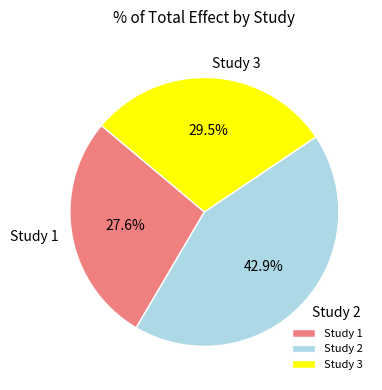

Is Study 3 the majority of the pie?

No